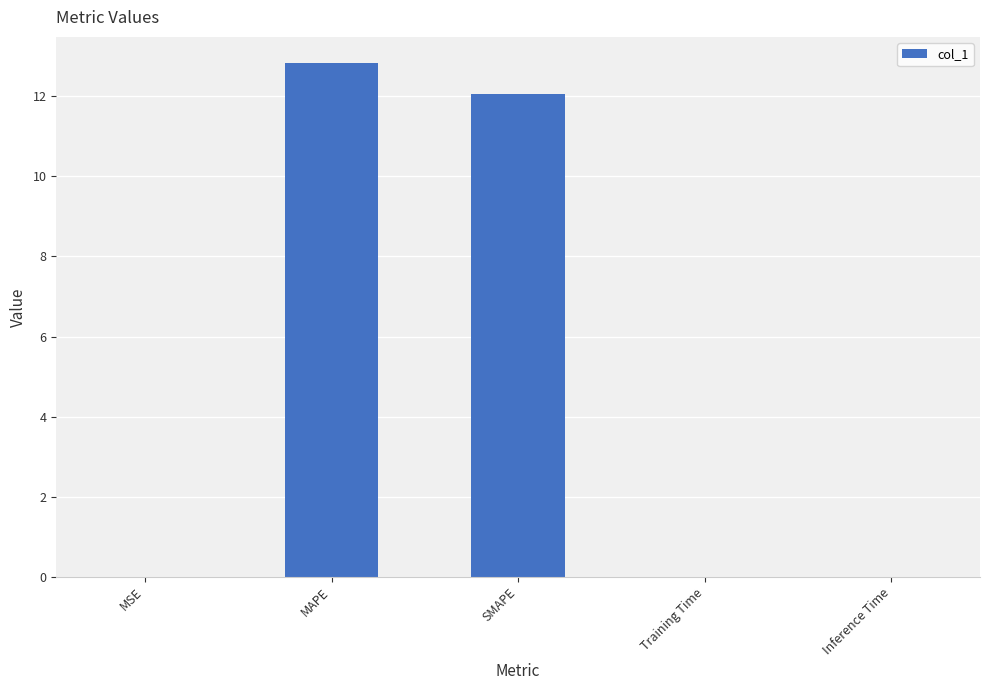

The chart shows a value of 4.4 at SMAPE. True or false?

False